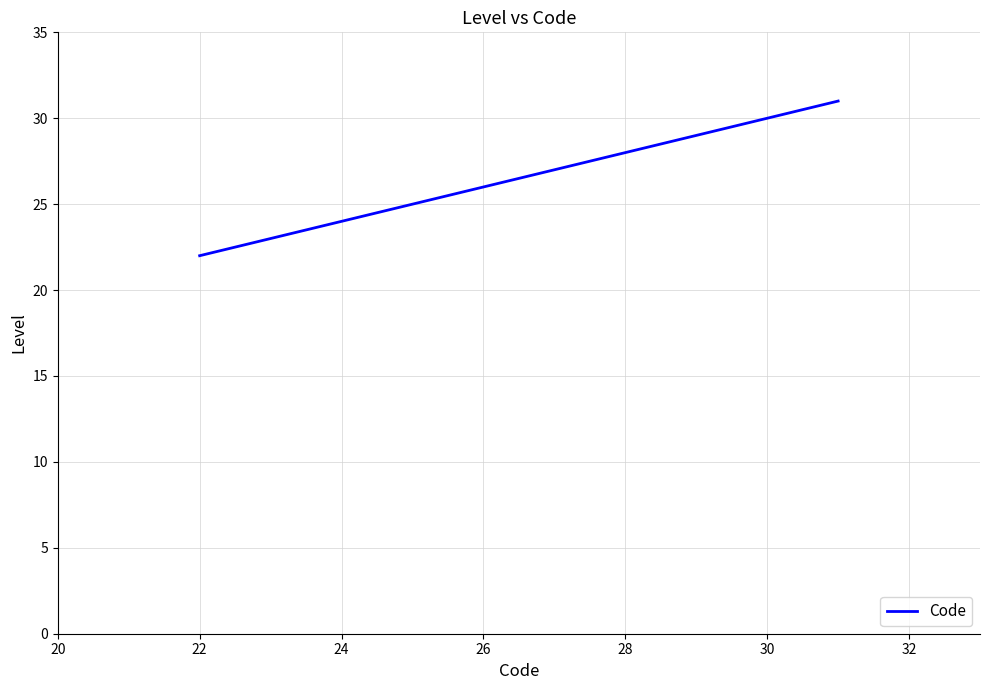

What is the average value?

25